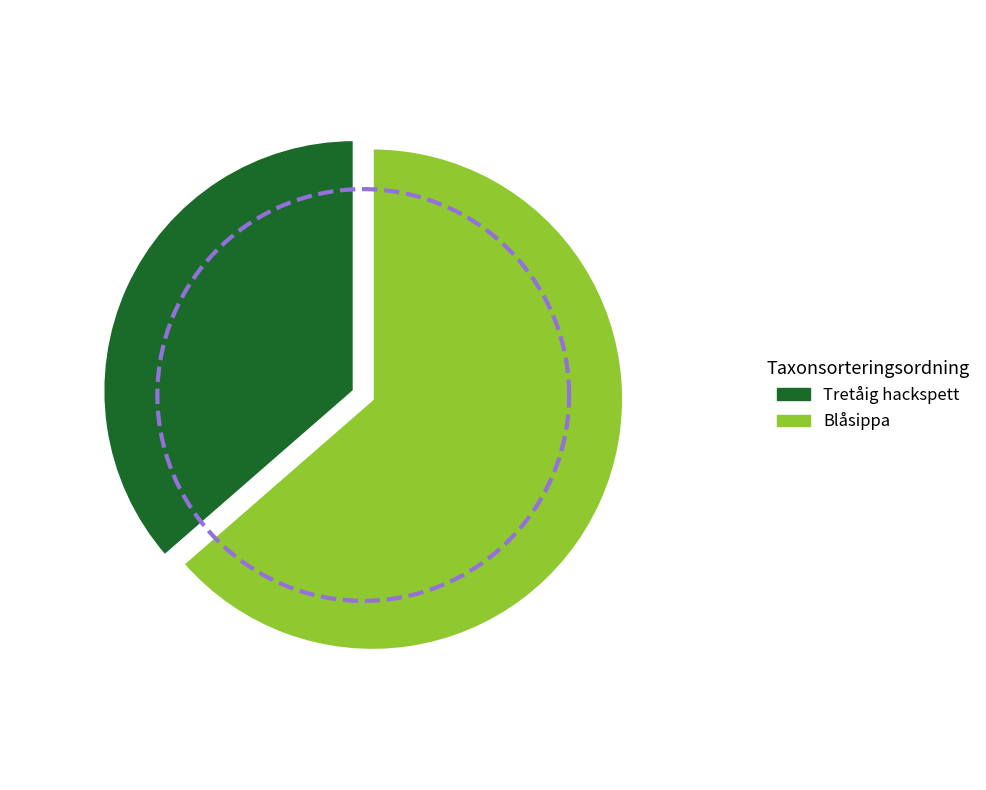

What is the change in value from Tretåig hackspett to Blåsippa?

+42125